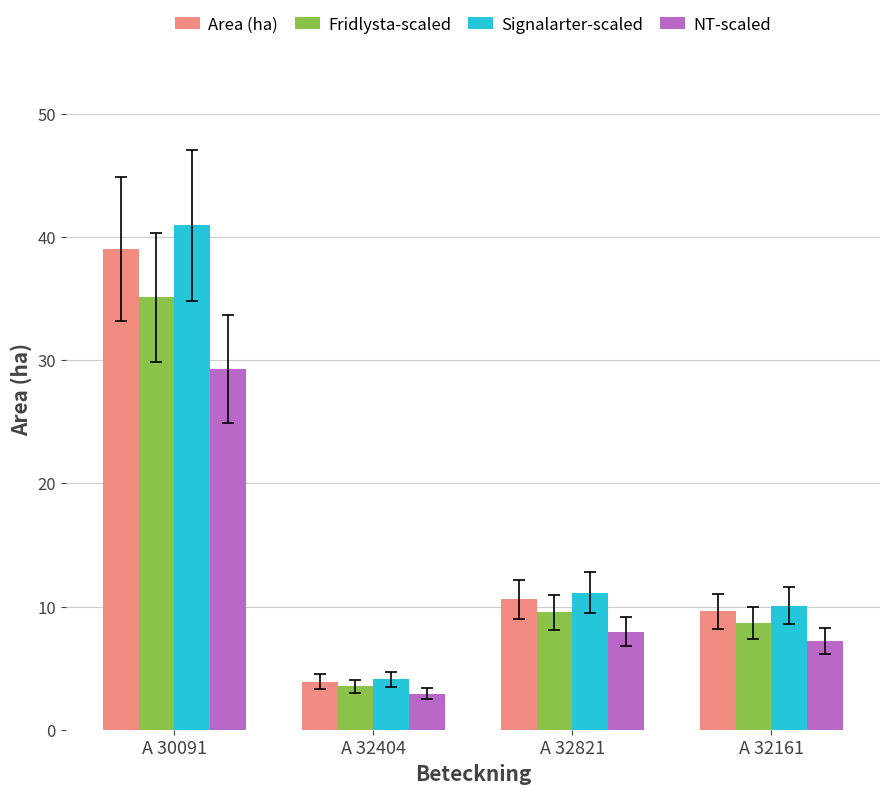

What is the sum of the Signalarter-scaled values at A 32821 and A 30091?

52.1